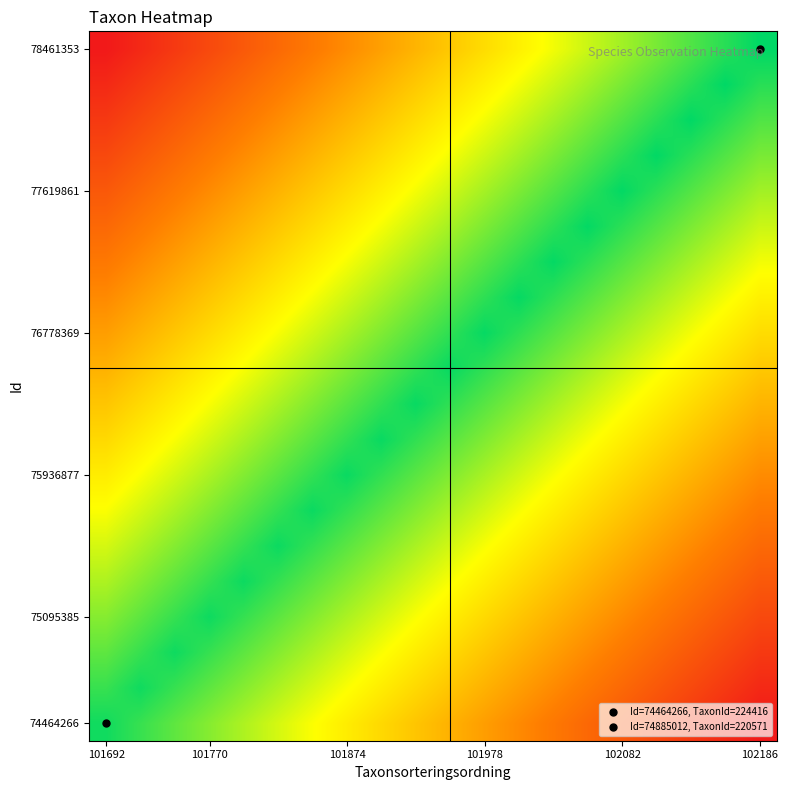

Count the number of categories in the chart.

20